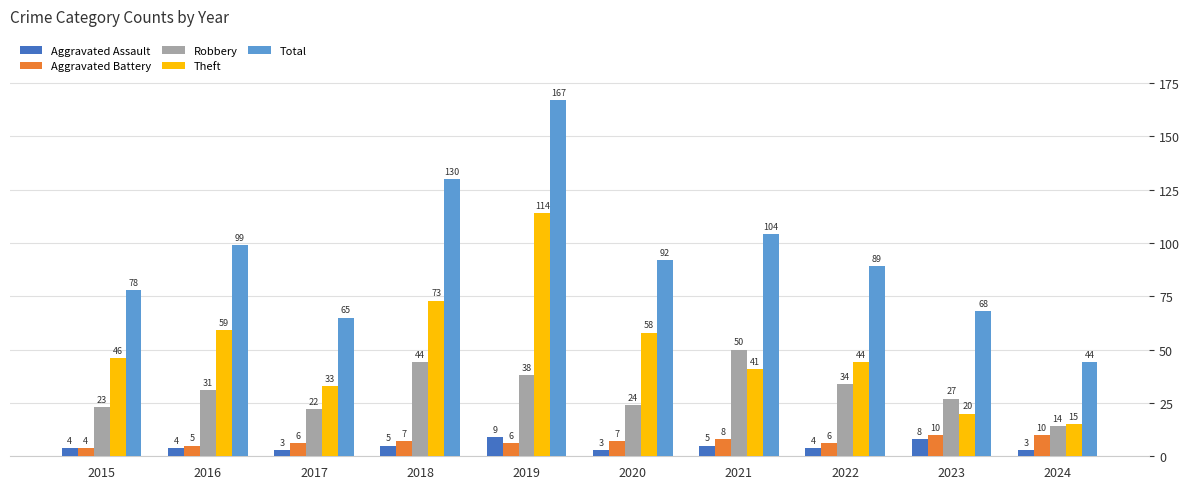

What is the value of the Aggravated Assault bar at the 2nd from the left?

4